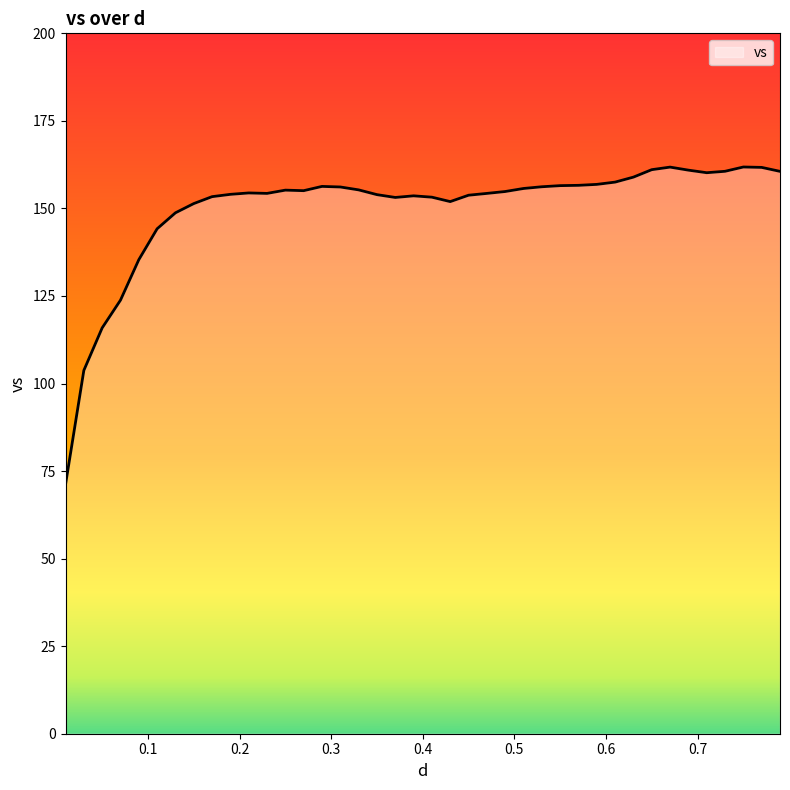

What is the greatest value displayed?

161.8